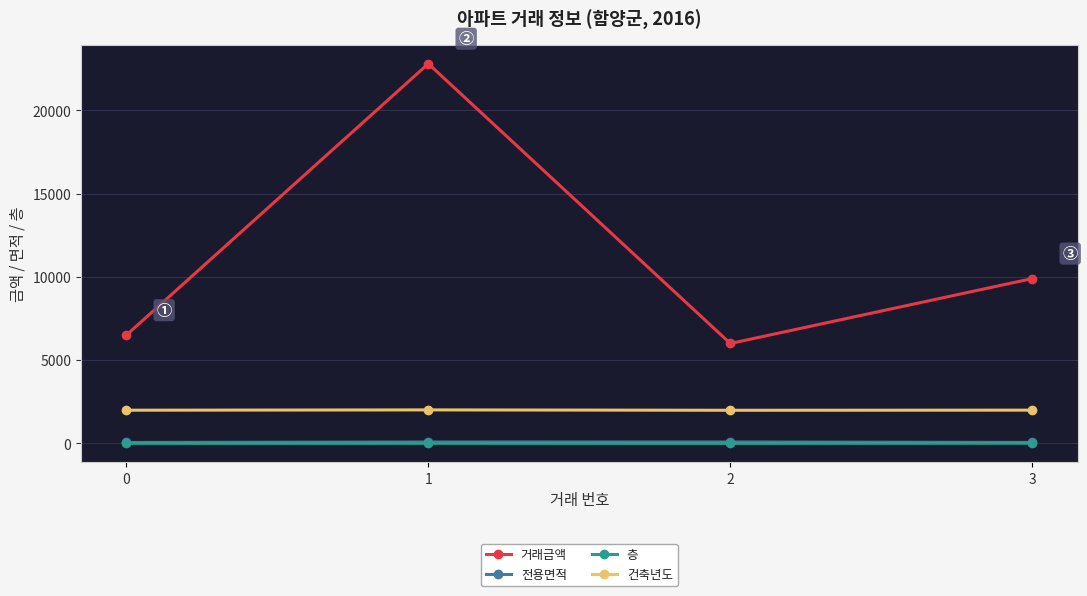

Count the number of data series in this chart.

4